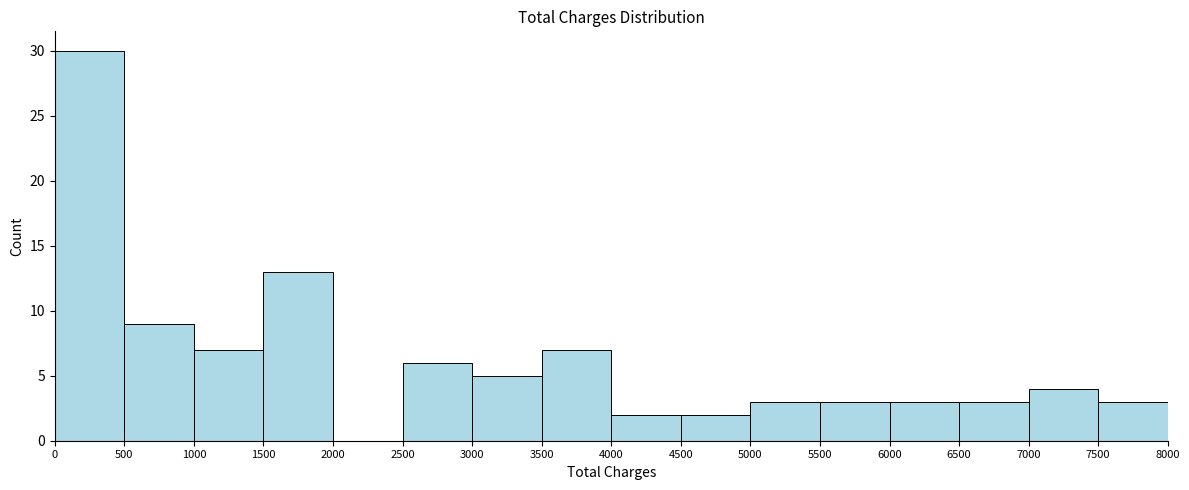

Over which range of the x-axis is the bar tallest?

0 to 500